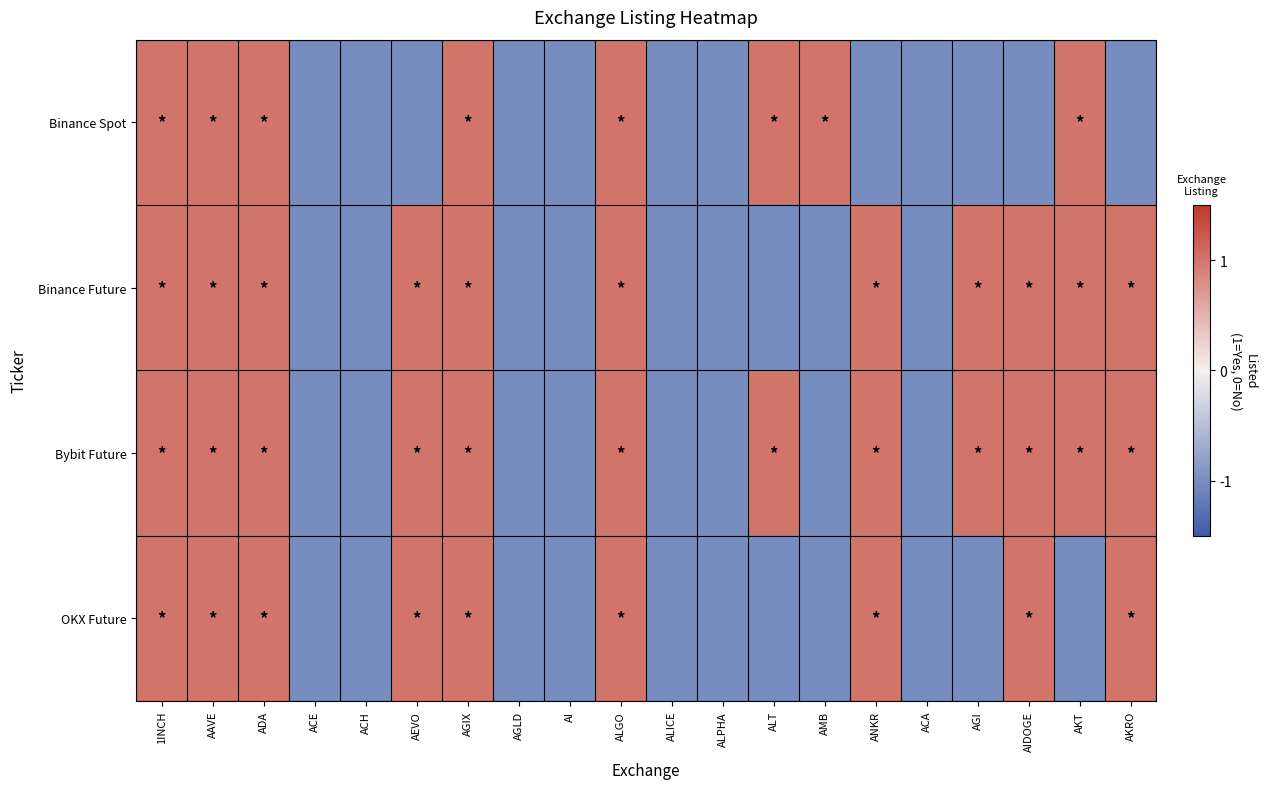

How many series are shown in this chart?

4